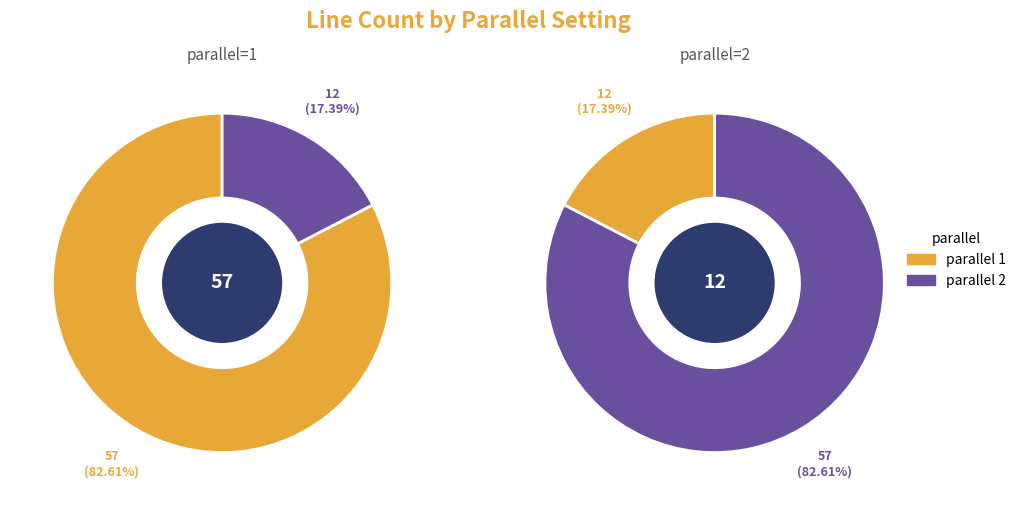

Which category has the biggest portion of the pie?

1